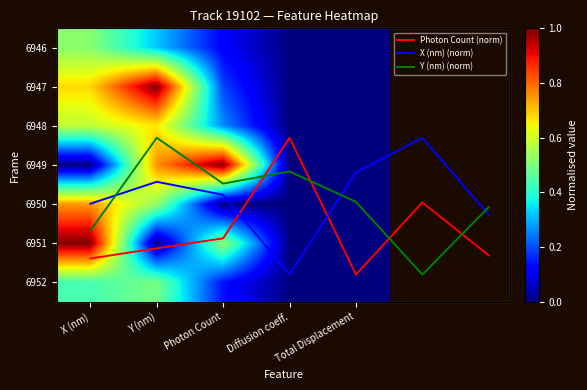

What is the spread (max minus min) of values at X (nm)?

0.4